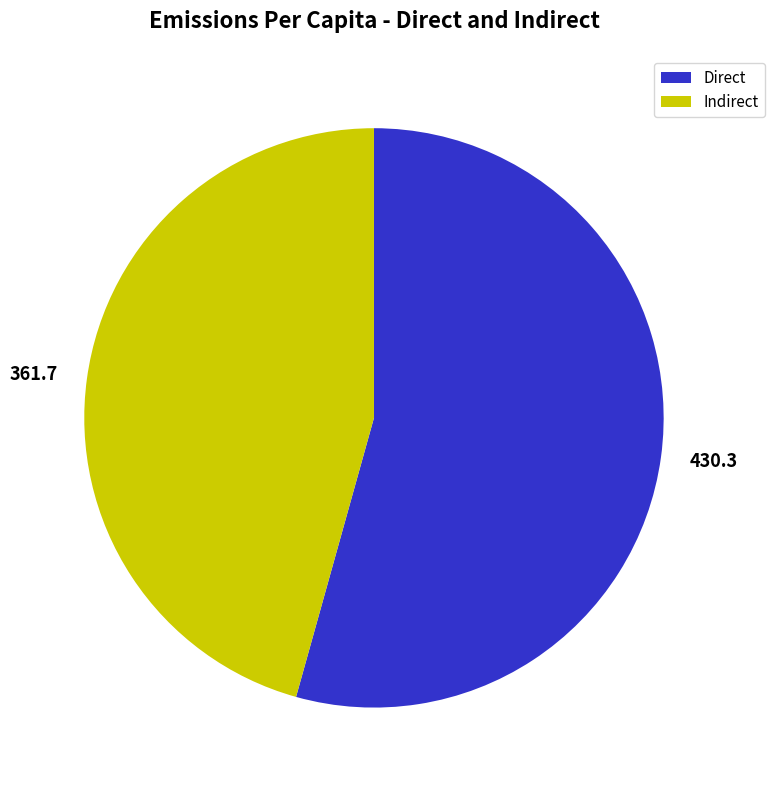

What is the largest slice in the pie chart?

Direct